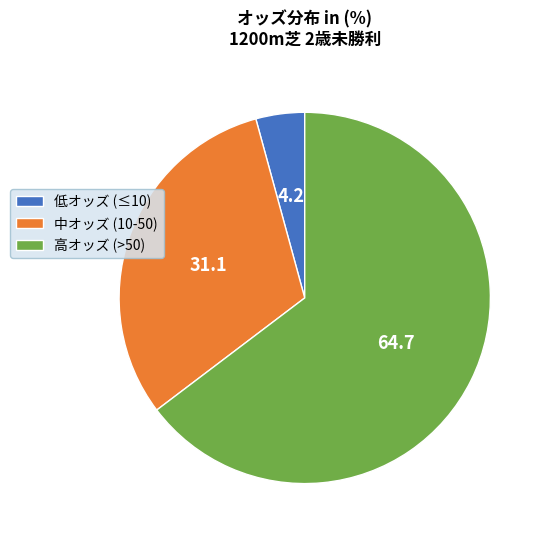

Combined, do 低オッズ (≤10) and 高オッズ (>50) account for over 50%?

Yes